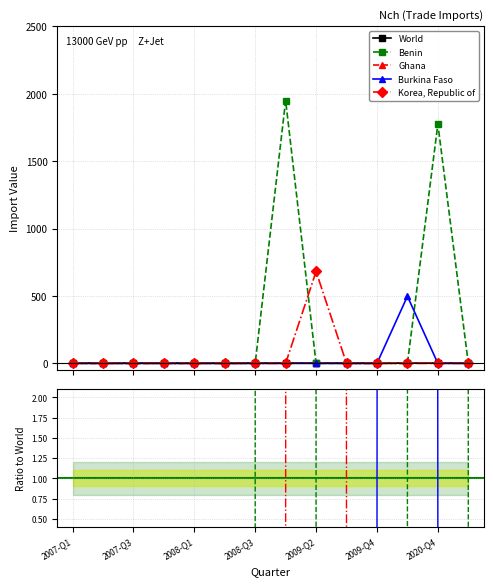

At which category does Korea, Republic of reach its first local peak?

2009-Q2